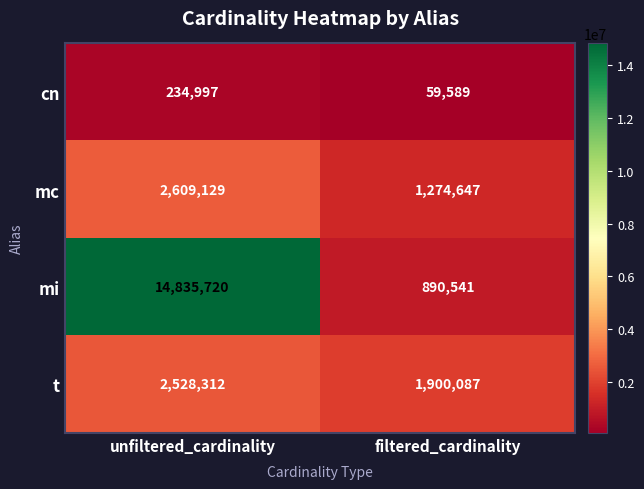

What is the difference between the highest and lowest values at unfiltered_cardinality?

14600723